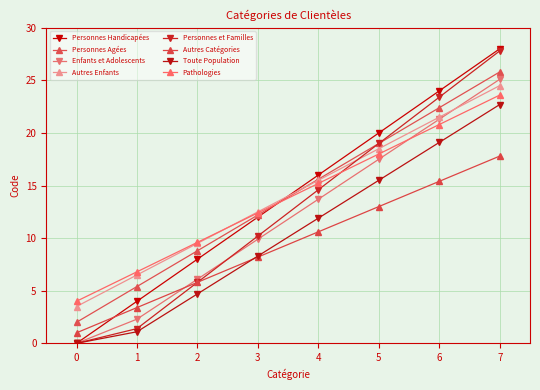

Is this an area chart (filled region under the line)?

No